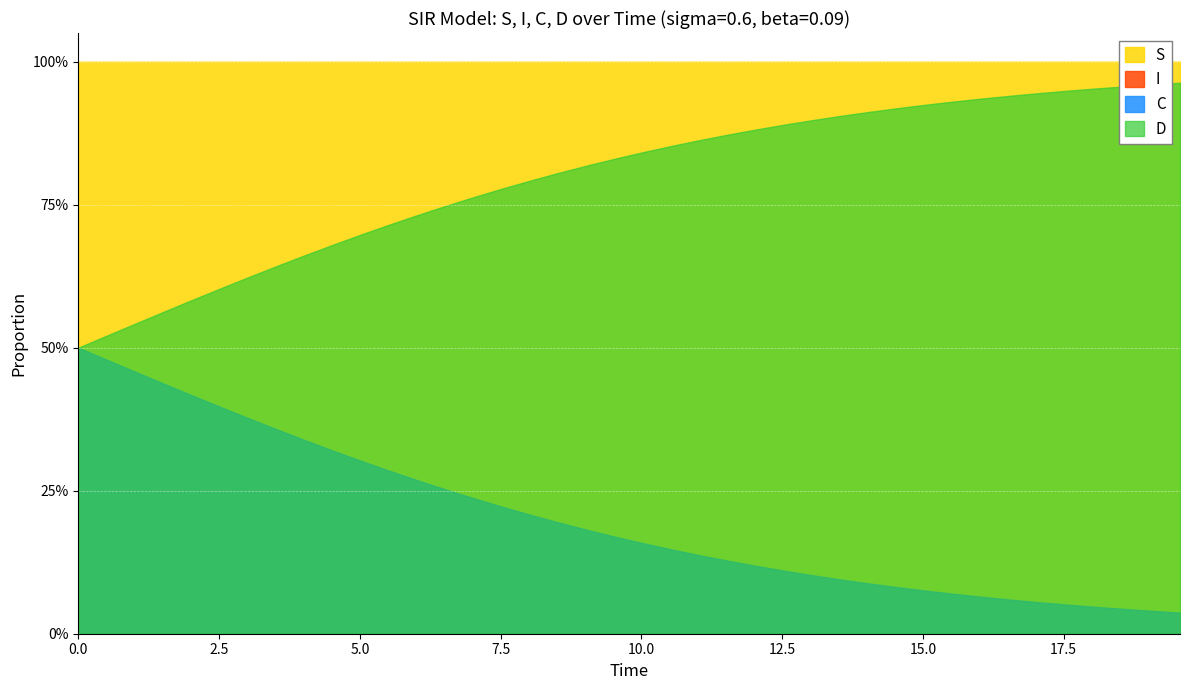

True or false: I and C intersect in this chart.

False